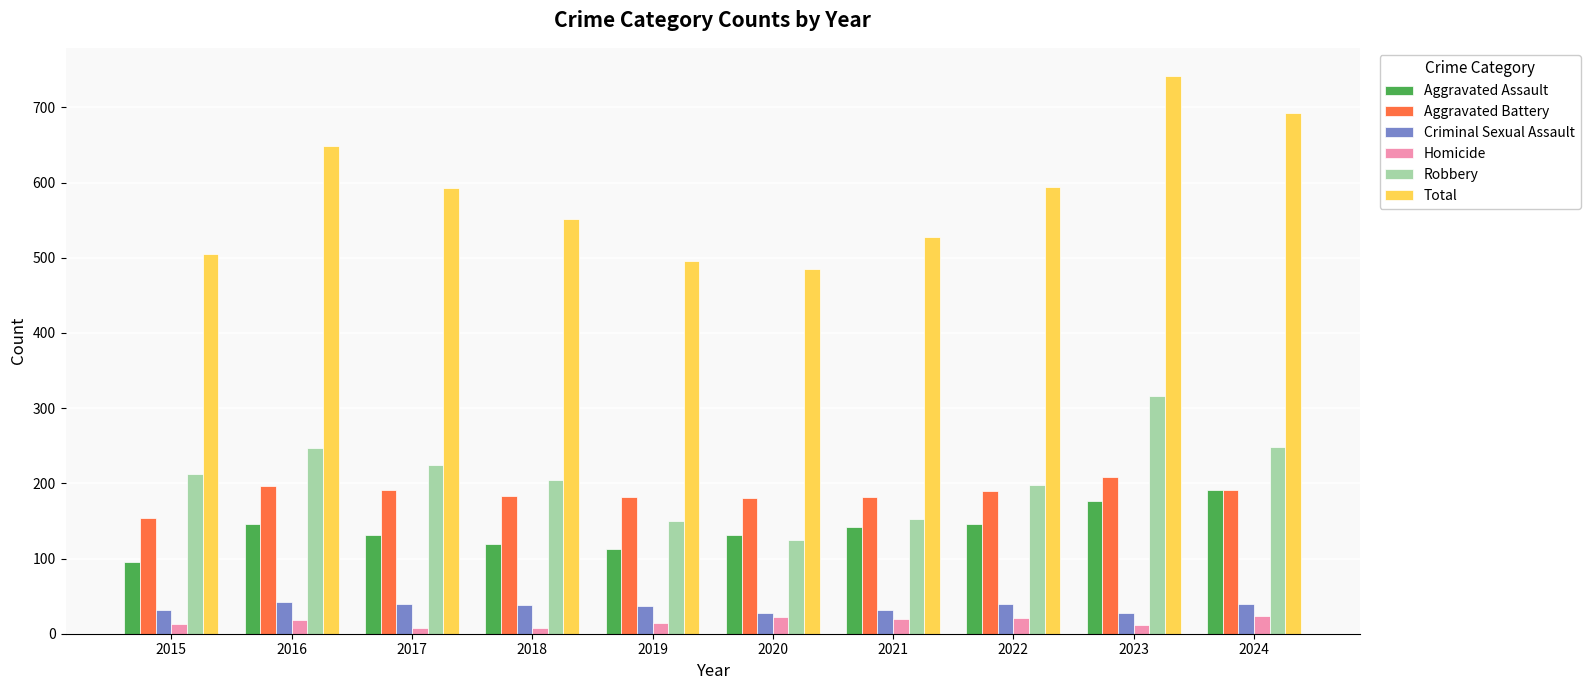

Is it true that Total equals 973 at 2016?

False